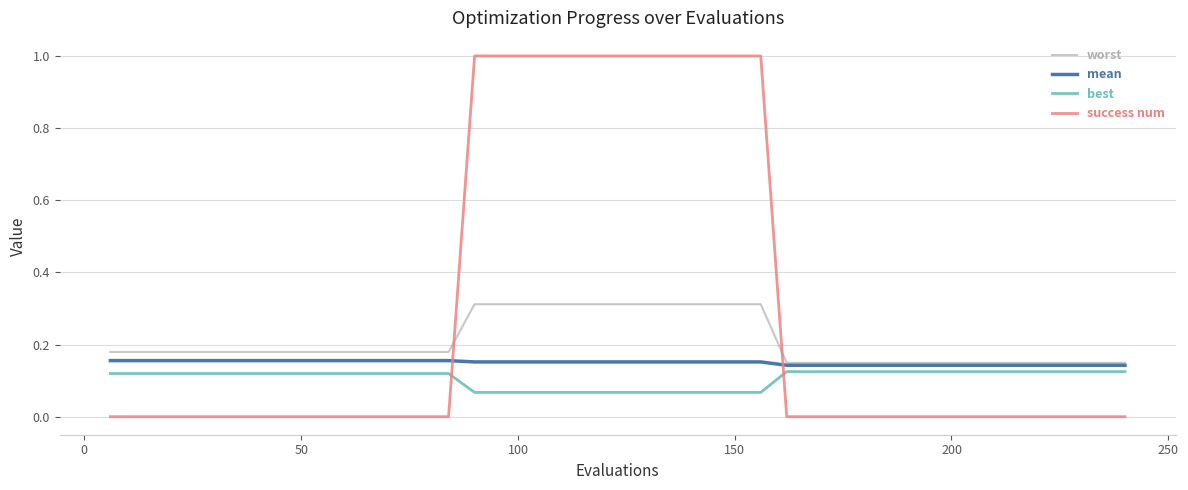

True or false: best and worst cross at least once.

False